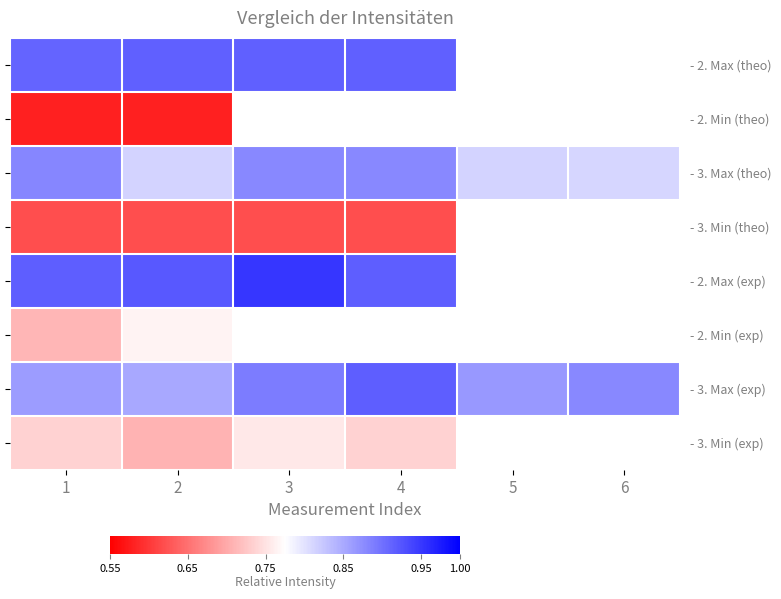

The value of - 2. Max (theo) at 2 is 0.6. True or false?

False